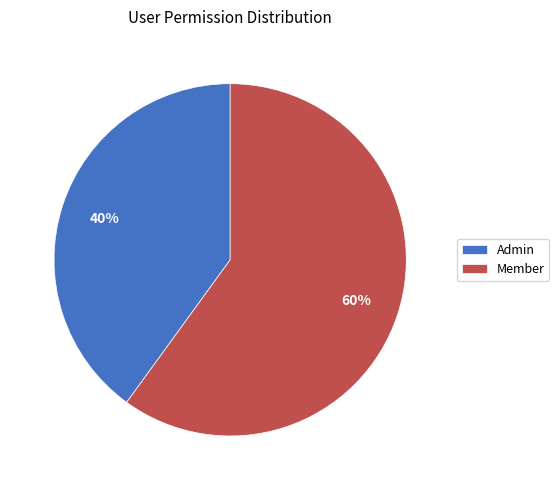

Is it true that Member is 68% of the pie?

False